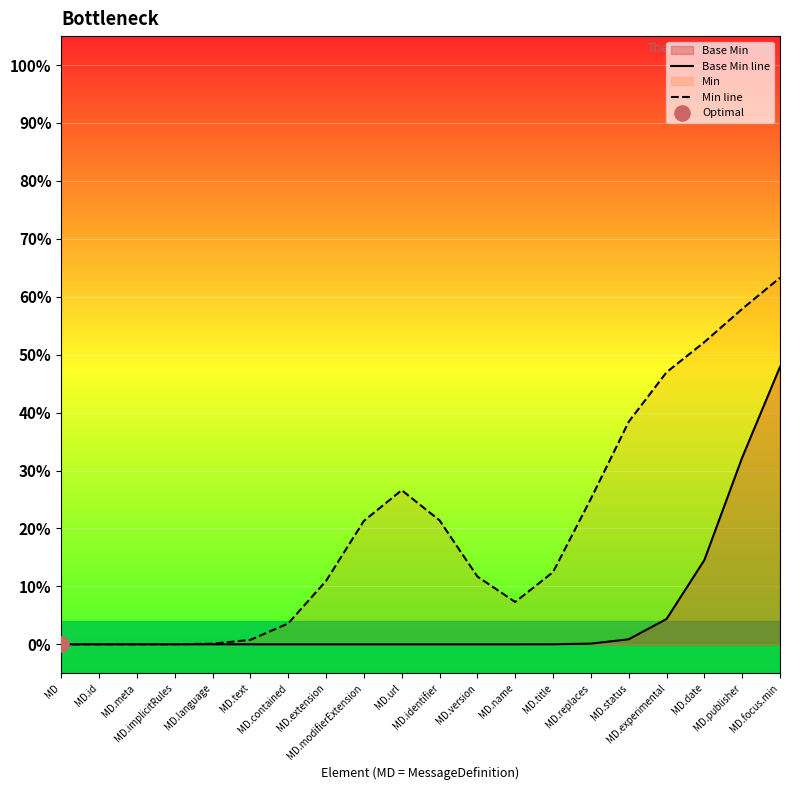

At which category is the sum across all series the highest?

MD.focus.min